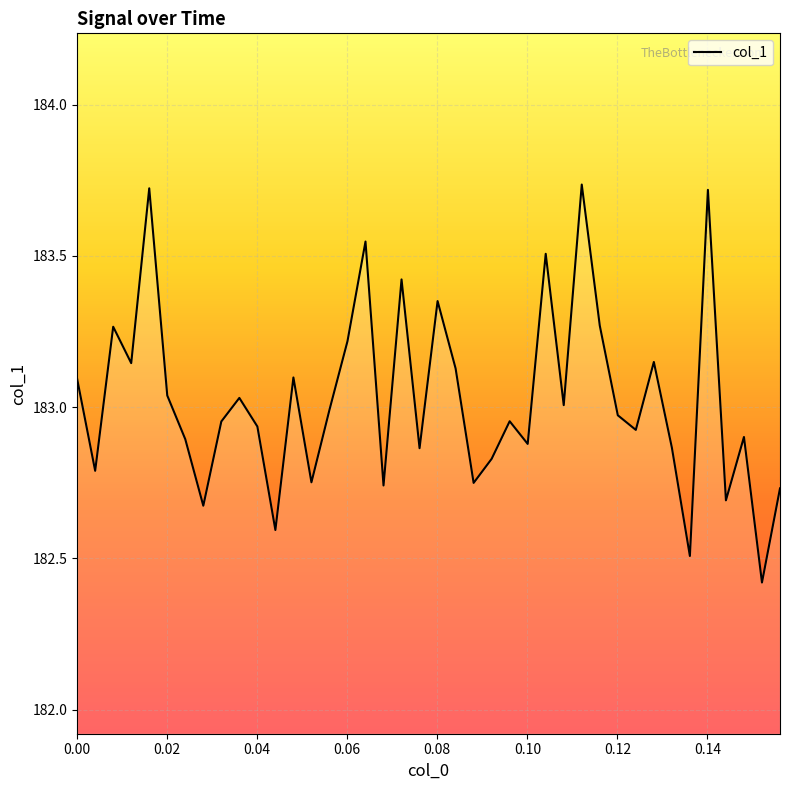

What is the smallest value displayed?

182.4